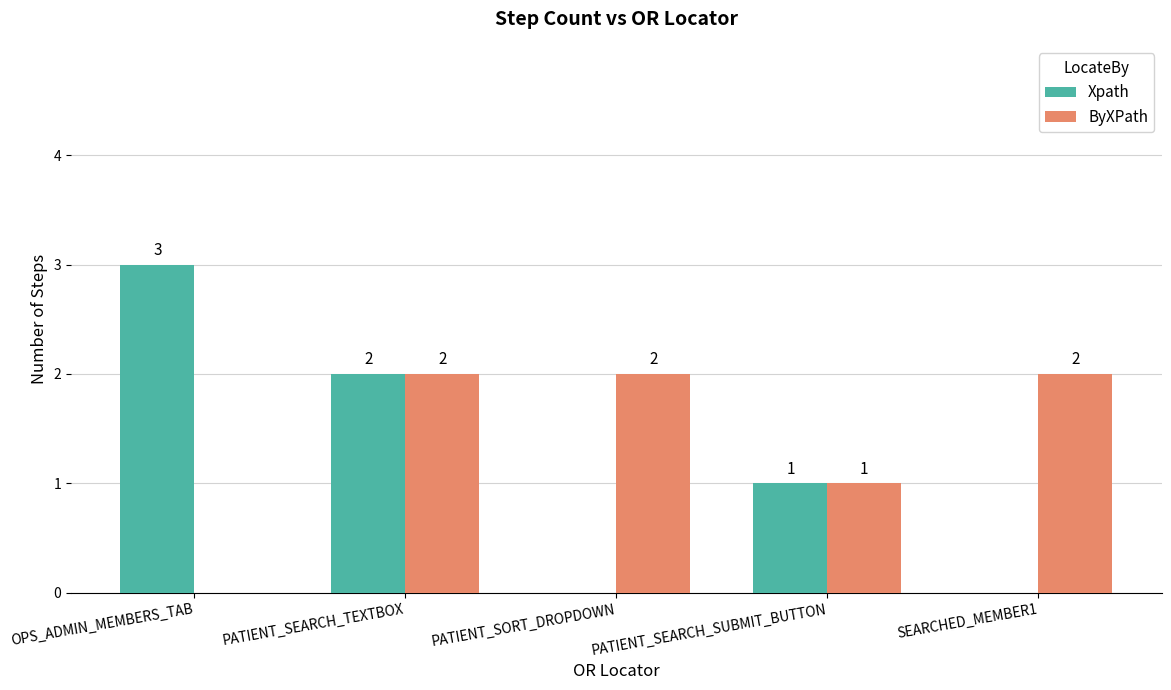

Reading left to right, list all the values displayed in this chart.

Xpath: 3	2	0	1	0
ByXPath: 0	2	2	1	2